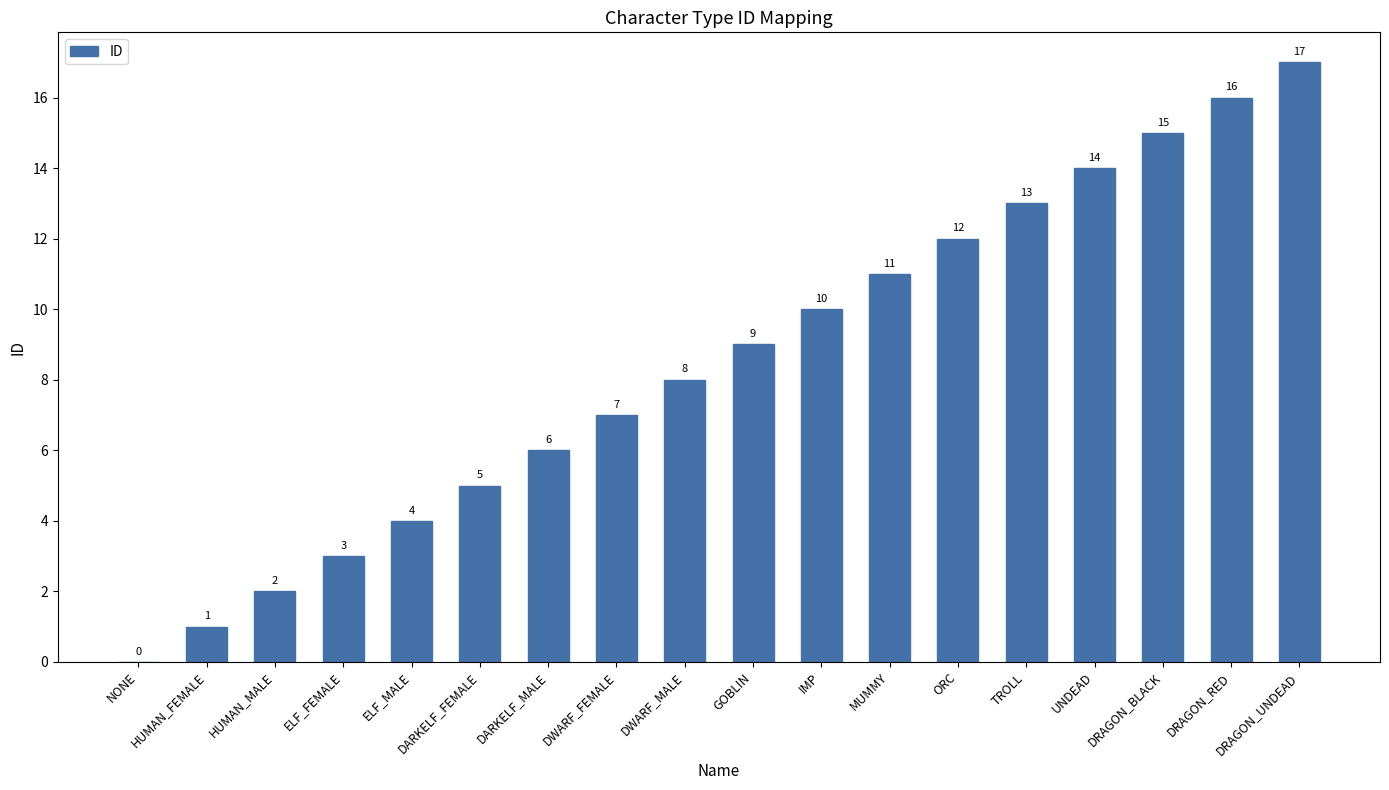

Reading right to left, extract all data points from this chart.

DRAGON_UNDEAD=17	DRAGON_RED=16	DRAGON_BLACK=15	UNDEAD=14	TROLL=13	ORC=12	MUMMY=11	IMP=10	GOBLIN=9	DWARF_MALE=8	DWARF_FEMALE=7	DARKELF_MALE=6	DARKELF_FEMALE=5	ELF_MALE=4	ELF_FEMALE=3	HUMAN_MALE=2	HUMAN_FEMALE=1	NONE=0